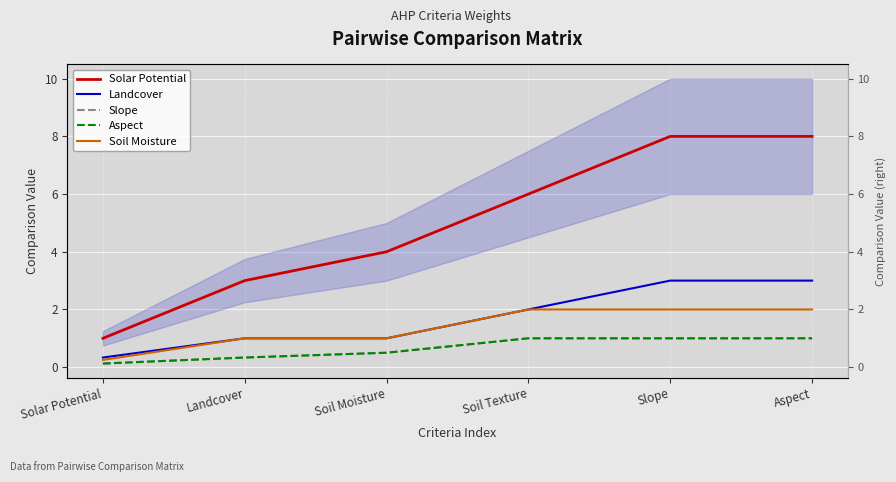

What are all the series names shown in the legend?

Solar Potential, Landcover, Slope, Aspect, Soil Moisture